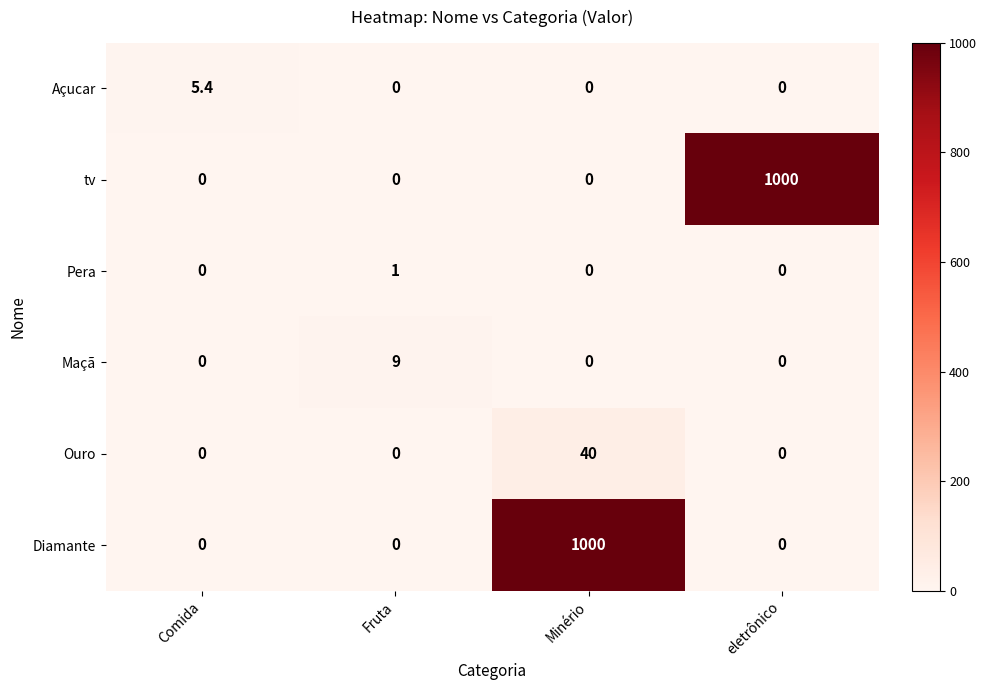

What is the greatest value displayed?

1000.0